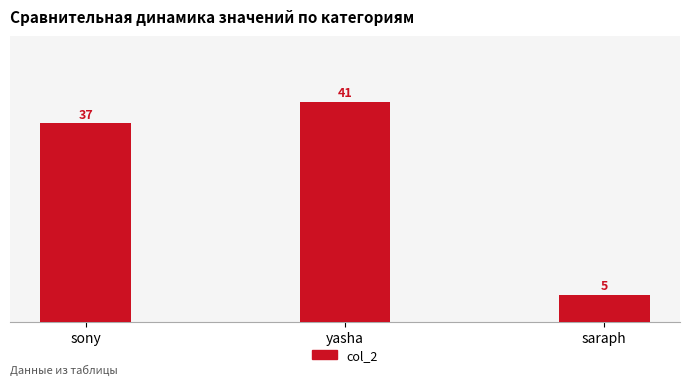

What is the change in value from sony to yasha?

+4